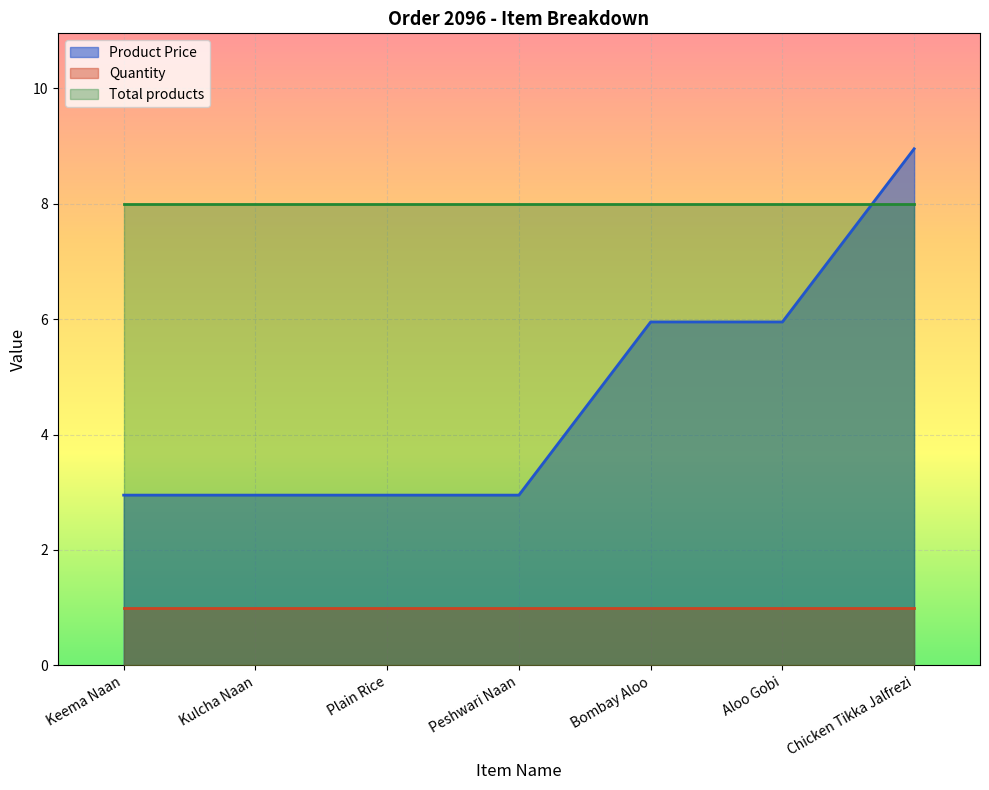

At which label does Product Price reach its minimum?

Keema Naan